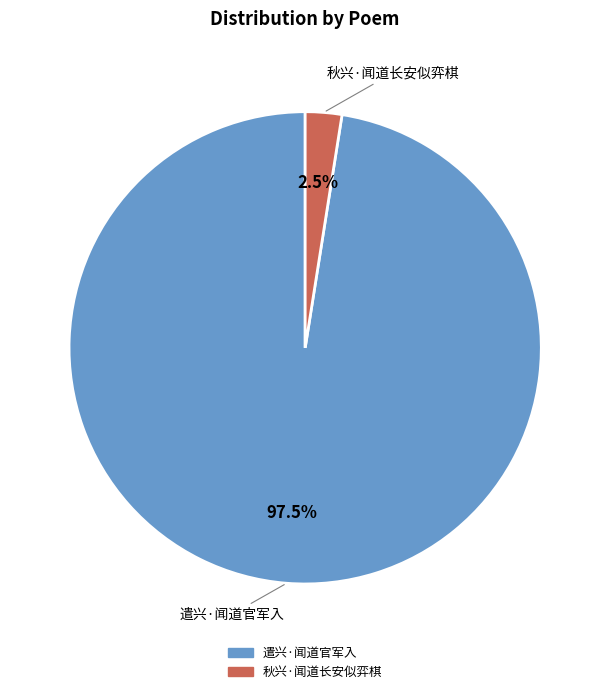

To the nearest percent, what is the combined percentage of 秋兴·闻道长安似弈棋 and 遣兴·闻道官军入?

100%